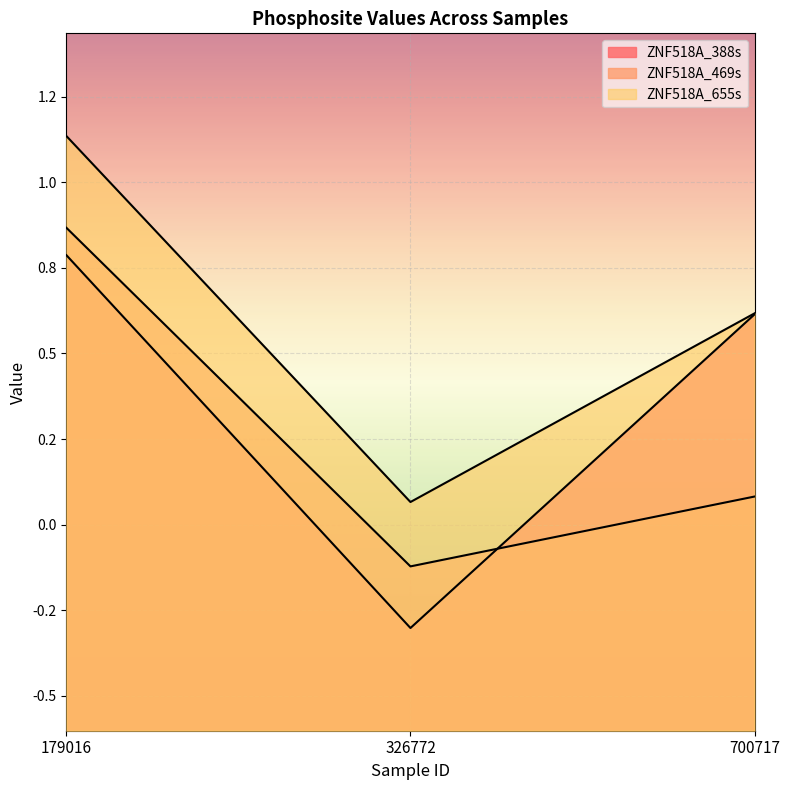

How many data points in ZNF518A_388s are less than 0?

1